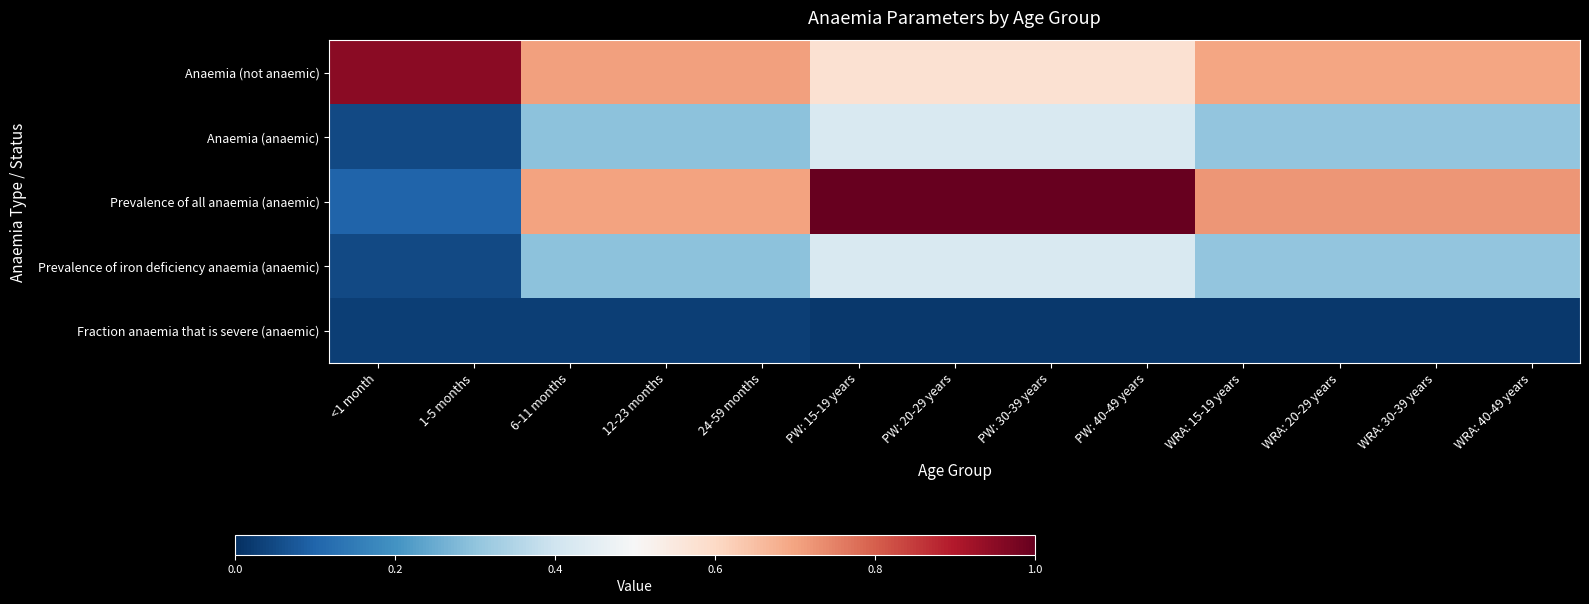

Reading left to right, what are all the values shown in this chart?

Anaemia (not anaemic): <1 month=0.9	1-5 months=0.9	6-11 months=0.7	12-23 months=0.7	24-59 months=0.7	PW: 15-19 years=0.6	PW: 20-29 years=0.6	PW: 30-39 years=0.6	PW: 40-49 years=0.6	WRA: 15-19 years=0.7	WRA: 20-29 years=0.7	WRA: 30-39 years=0.7	WRA: 40-49 years=0.7
Anaemia (anaemic): <1 month=0.1	1-5 months=0.1	6-11 months=0.3	12-23 months=0.3	24-59 months=0.3	PW: 15-19 years=0.4	PW: 20-29 years=0.4	PW: 30-39 years=0.4	PW: 40-49 years=0.4	WRA: 15-19 years=0.3	WRA: 20-29 years=0.3	WRA: 30-39 years=0.3	WRA: 40-49 years=0.3
Prevalence of all anaemia (anaemic): <1 month=0.1	1-5 months=0.1	6-11 months=0.7	12-23 months=0.7	24-59 months=0.7	PW: 15-19 years=1.0	PW: 20-29 years=1.0	PW: 30-39 years=1.0	PW: 40-49 years=1.0	WRA: 15-19 years=0.7	WRA: 20-29 years=0.7	WRA: 30-39 years=0.7	WRA: 40-49 years=0.7
Prevalence of iron deficiency anaemia (anaemic): <1 month=0.1	1-5 months=0.1	6-11 months=0.3	12-23 months=0.3	24-59 months=0.3	PW: 15-19 years=0.4	PW: 20-29 years=0.4	PW: 30-39 years=0.4	PW: 40-49 years=0.4	WRA: 15-19 years=0.3	WRA: 20-29 years=0.3	WRA: 30-39 years=0.3	WRA: 40-49 years=0.3
Fraction anaemia that is severe (anaemic): <1 month=0.0	1-5 months=0.0	6-11 months=0.0	12-23 months=0.0	24-59 months=0.0	PW: 15-19 years=0.0	PW: 20-29 years=0.0	PW: 30-39 years=0.0	PW: 40-49 years=0.0	WRA: 15-19 years=0.0	WRA: 20-29 years=0.0	WRA: 30-39 years=0.0	WRA: 40-49 years=0.0